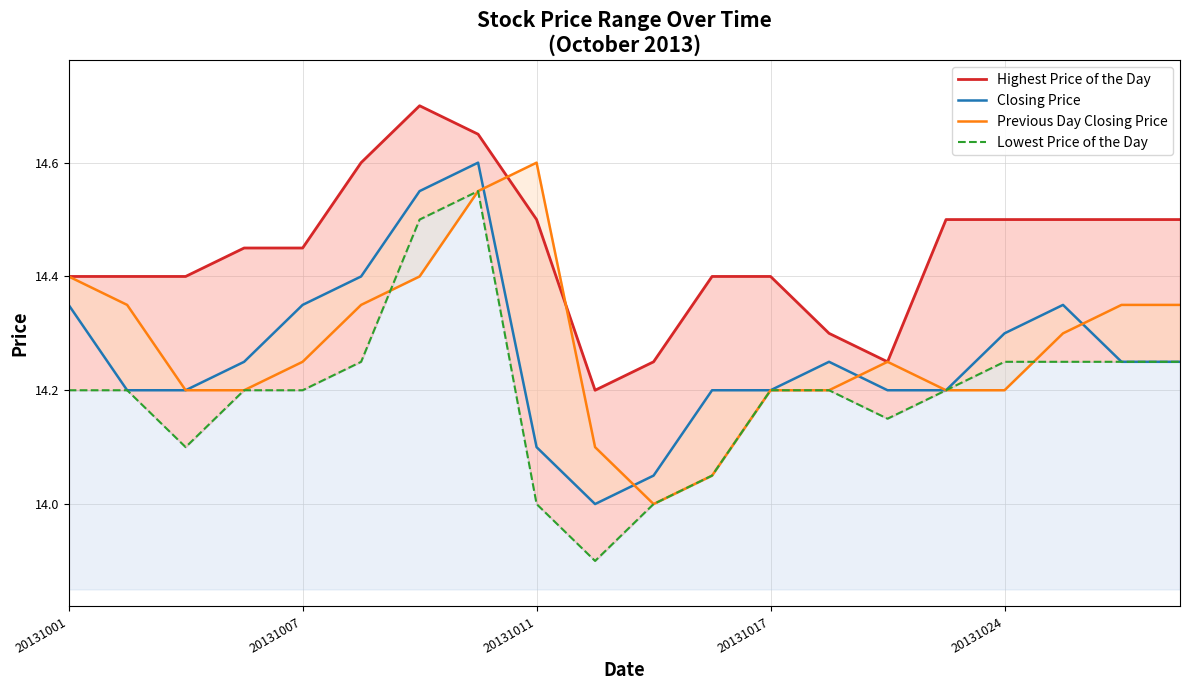

The Highest Price of the Day series shows 14.5 at 15. True or false?

True